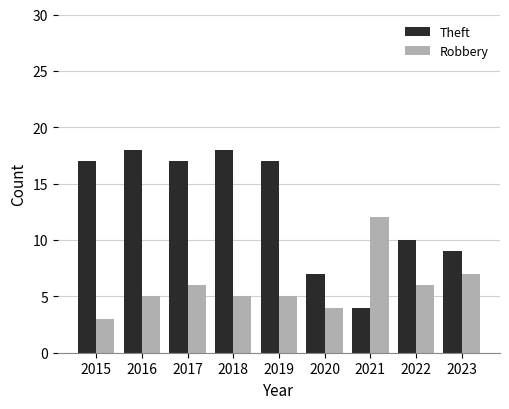

Read the Robbery value at 2015.

3